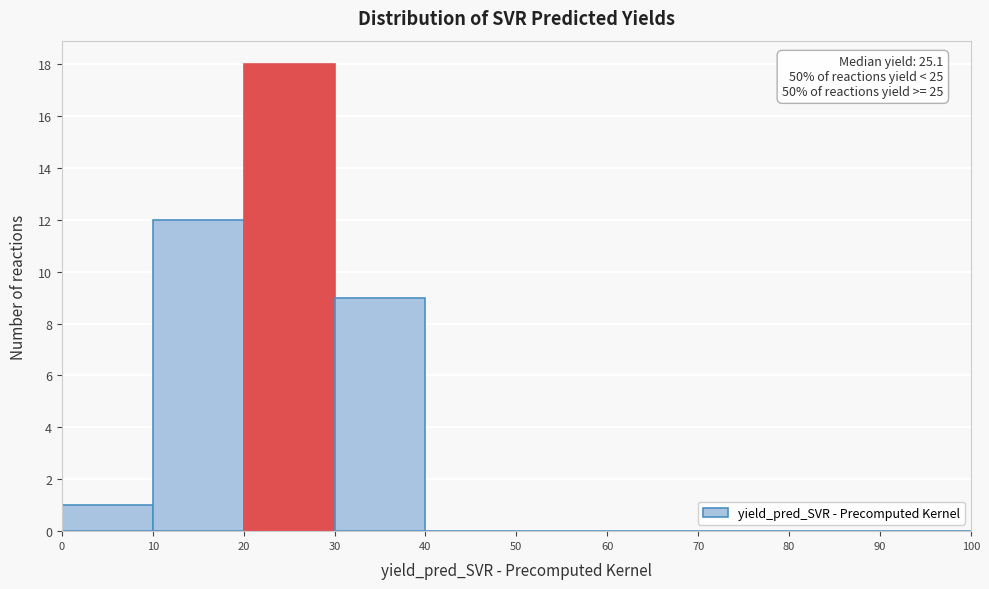

Which range on the x-axis has the tallest bar?

20 to 30